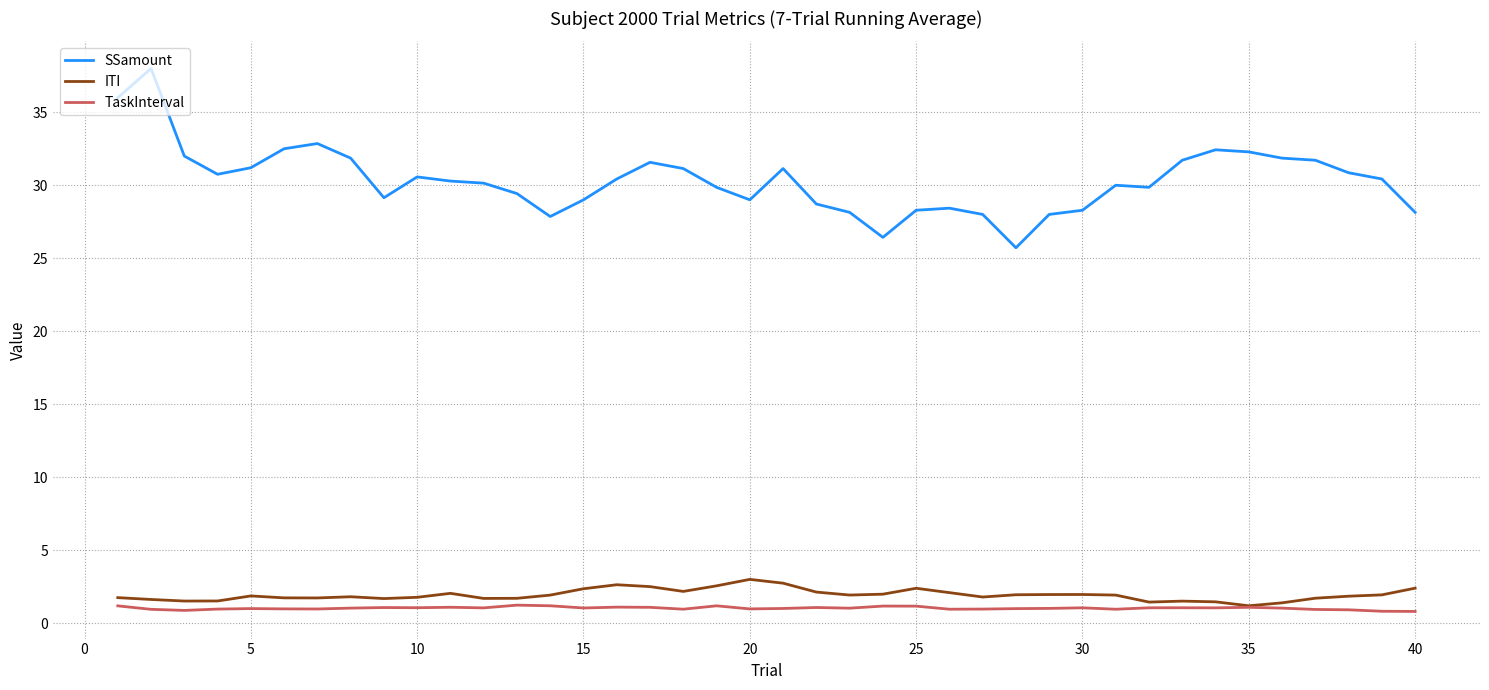

How many lines are shown in the chart?

3